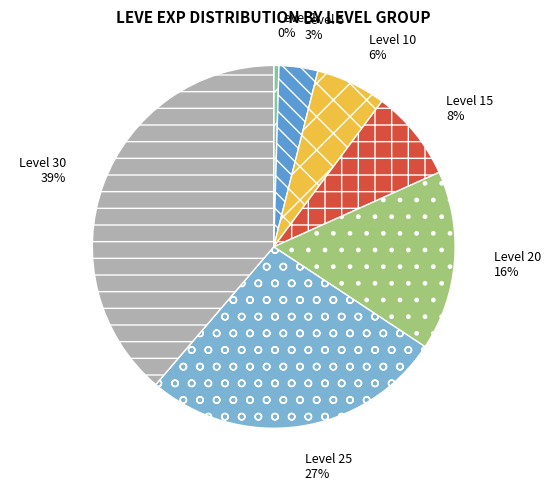

Rank the categories by value from highest to lowest.

Level 30, Level 25, Level 20, Level 15, Level 10, Level 5, Level 1